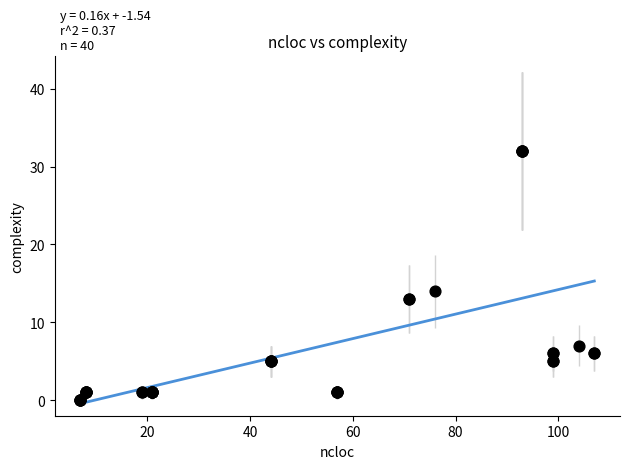

What Y value in the scatter plot is closest to 16?

14